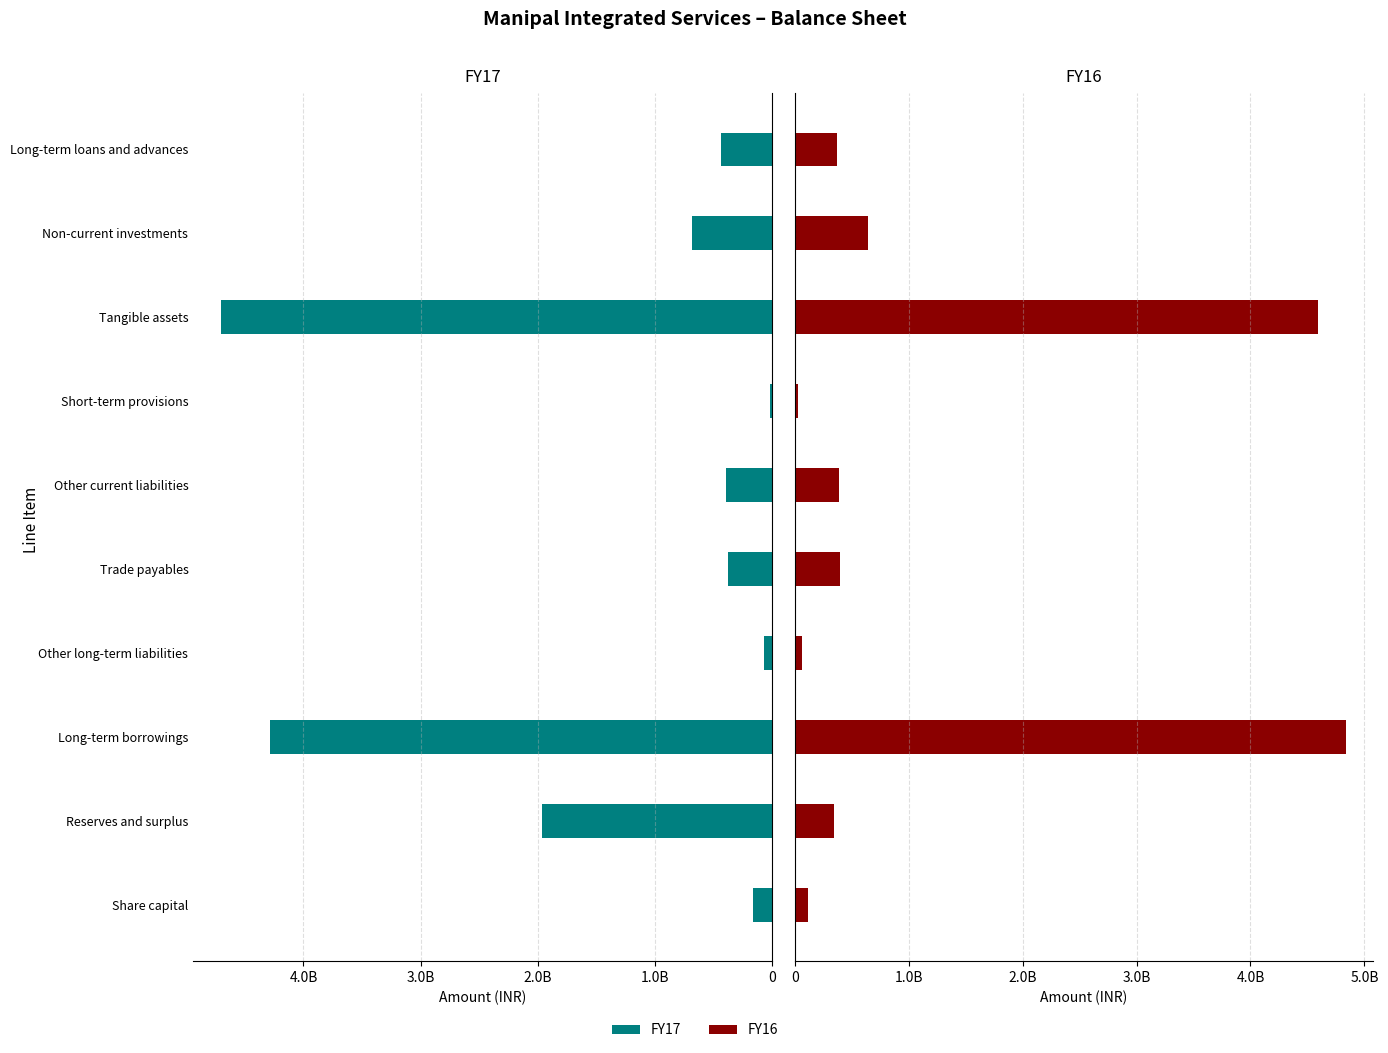

What is the highest value of the FY16 series?

4835665548